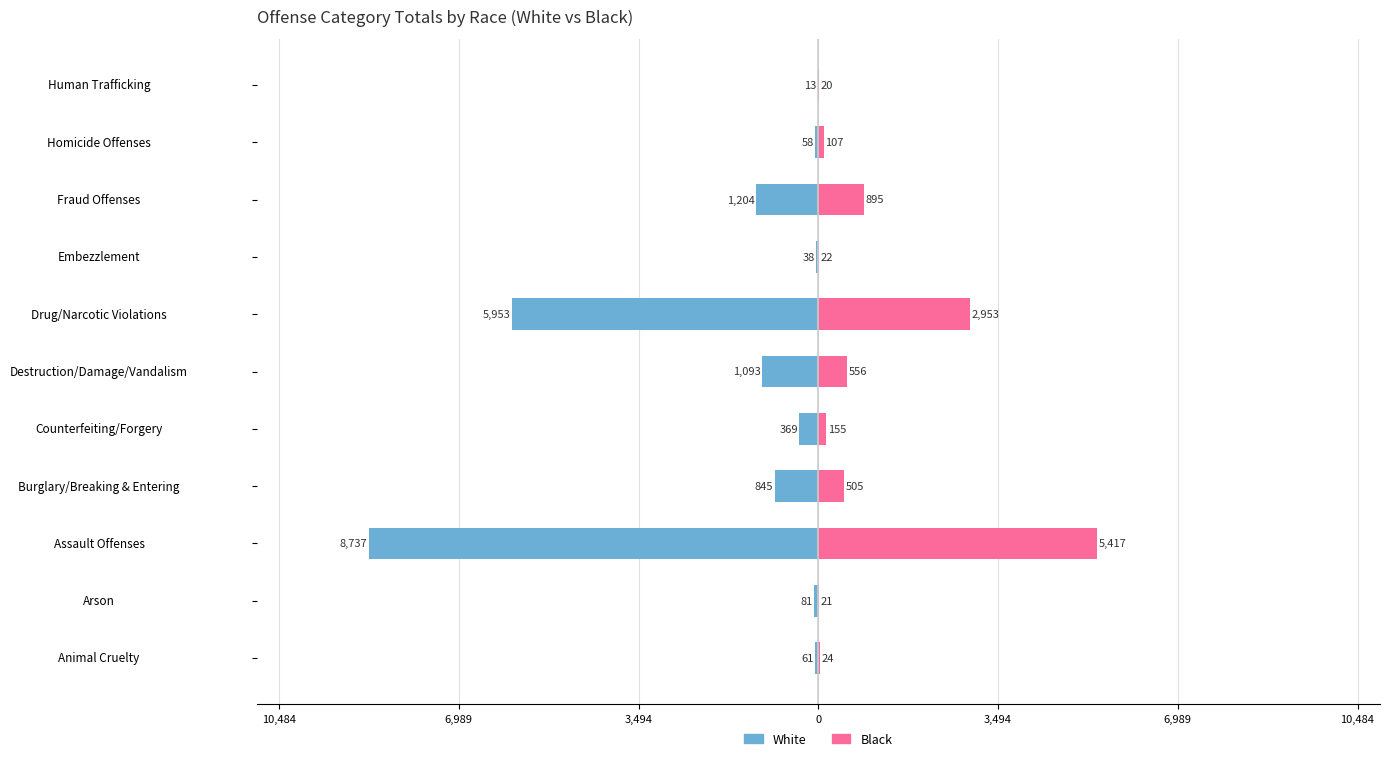

At how many categories does at least one series exceed -6291?

11